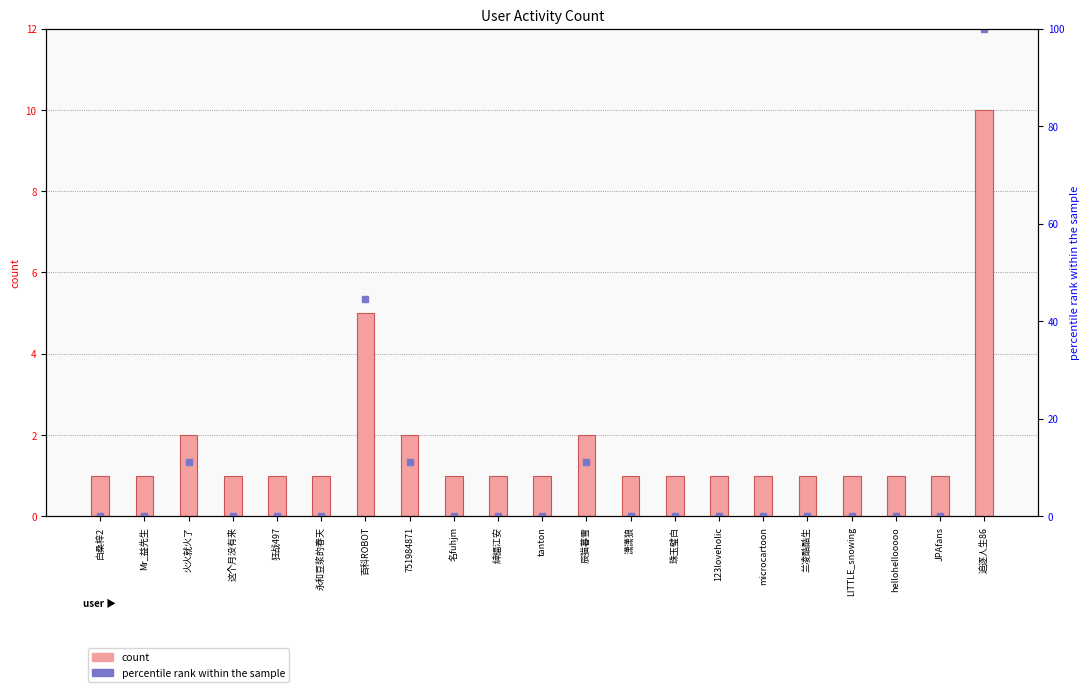

Which series has the widest spread of values?

percentile rank within the sample